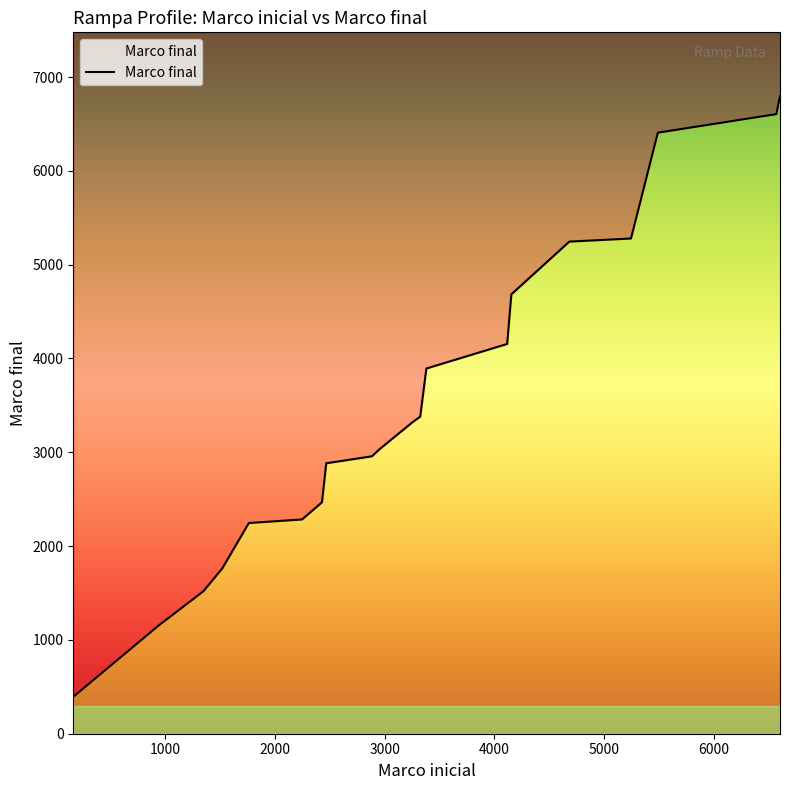

Is it true that the value at 1761 is 2246?

True